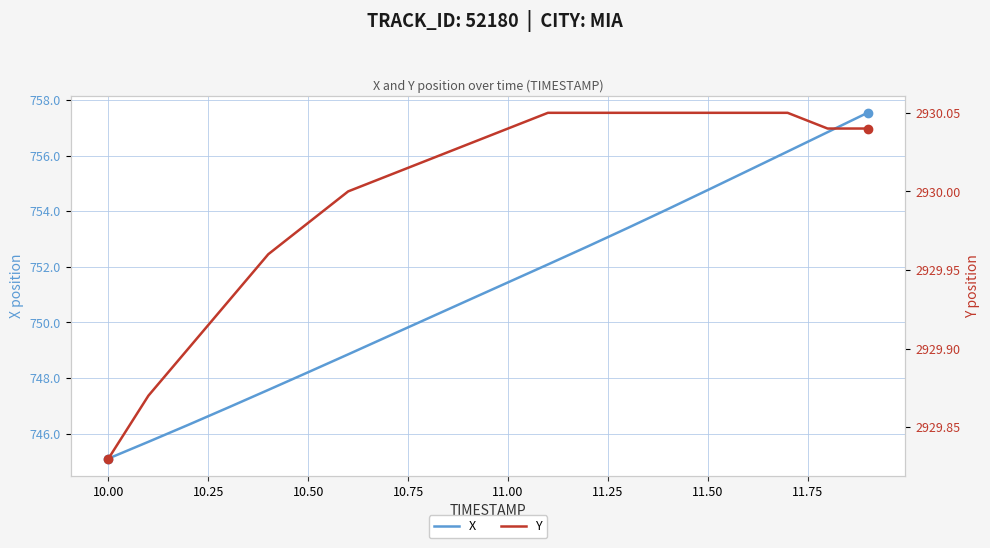

How many lines are shown in the chart?

2